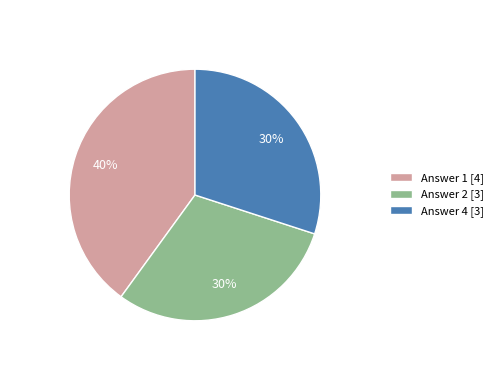

Is it true that Answer 4 [3] is 20% of the pie?

False